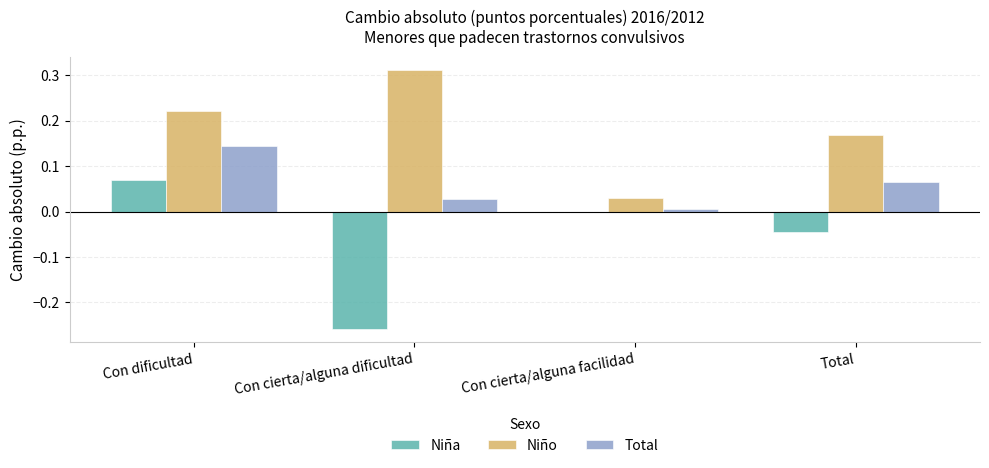

Which label corresponds to the largest value in the chart?

Con cierta/alguna dificultad